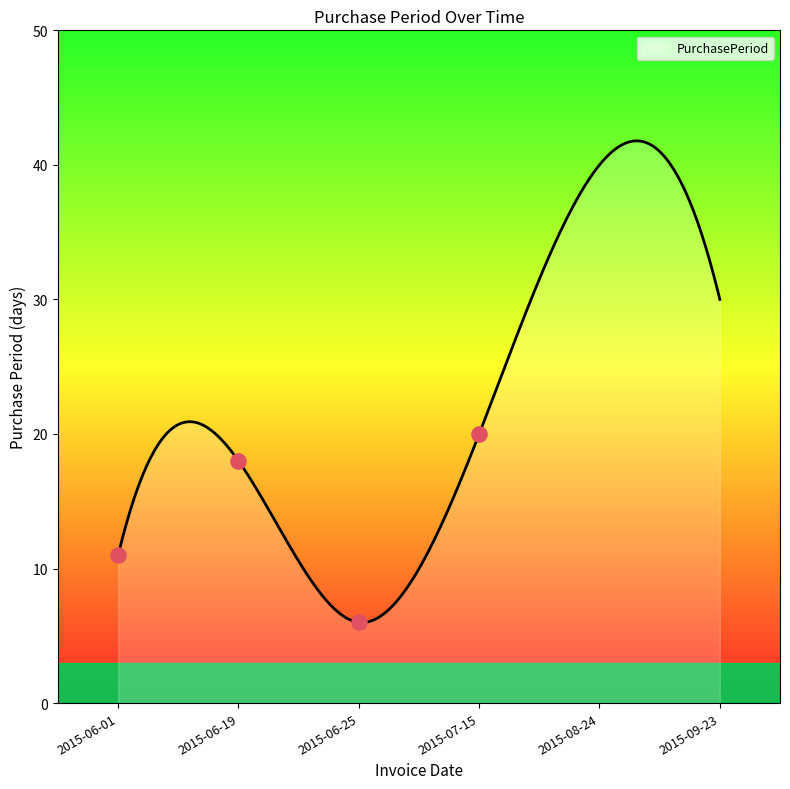

What is the change in value from 2015-06-01 to 2015-09-23?

+19